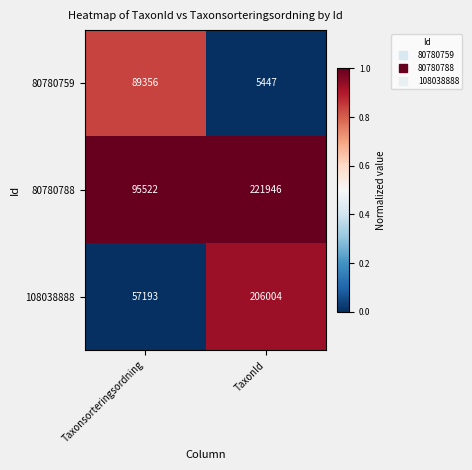

Reading left to right, list all the values displayed in this chart.

80780759: Taxonsorteringsordning=89356	TaxonId=5447
80780788: Taxonsorteringsordning=95522	TaxonId=221946
108038888: Taxonsorteringsordning=57193	TaxonId=206004